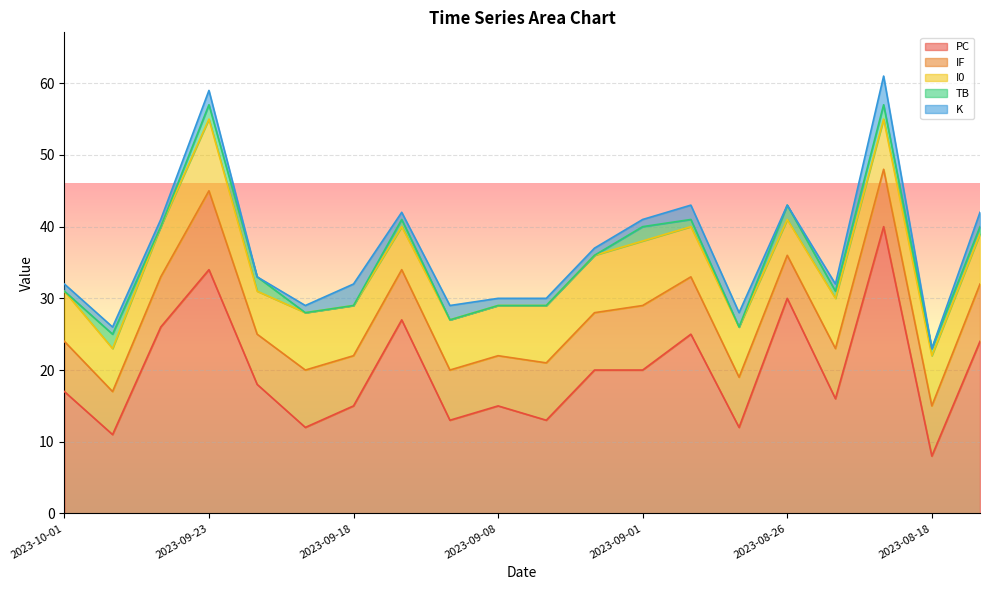

True or false: K and PC intersect in this chart.

False